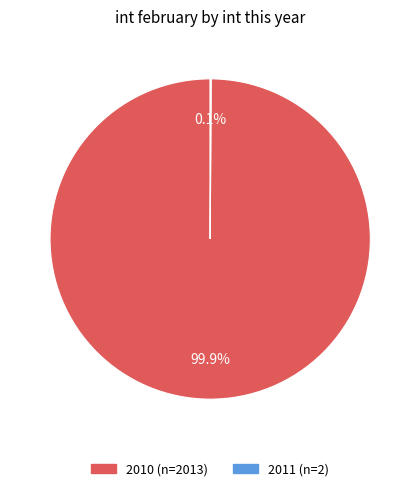

Does any single category account for the majority?

Yes